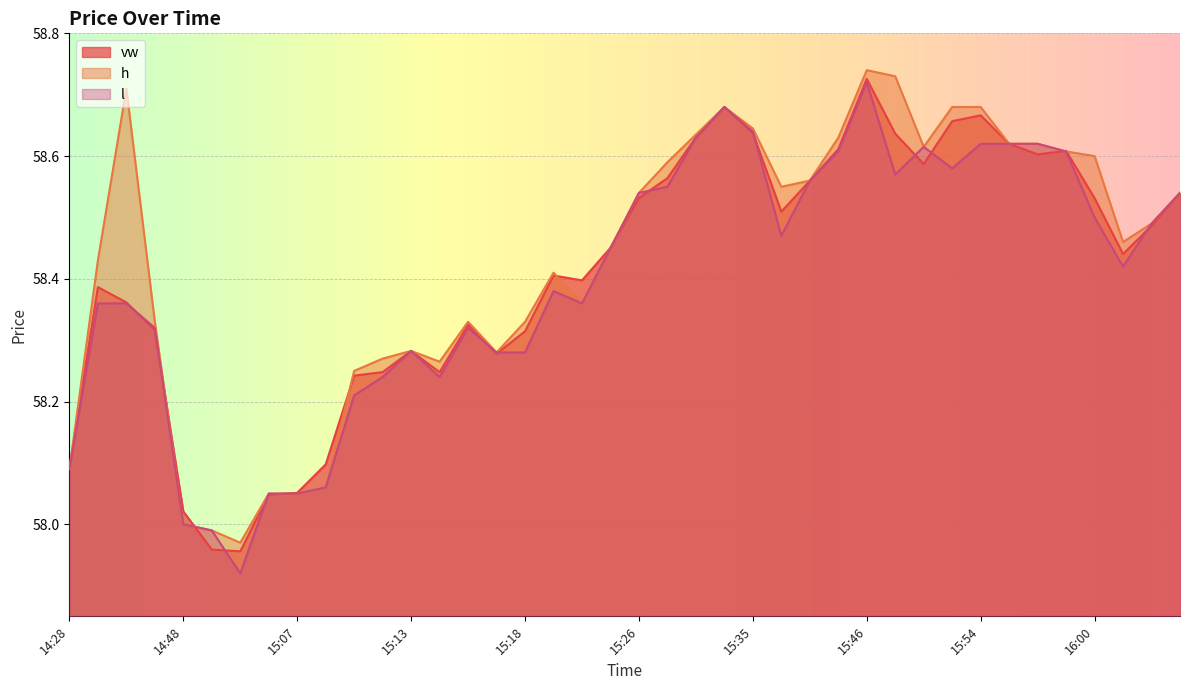

What is the total value across all series at 15:54?

176.0